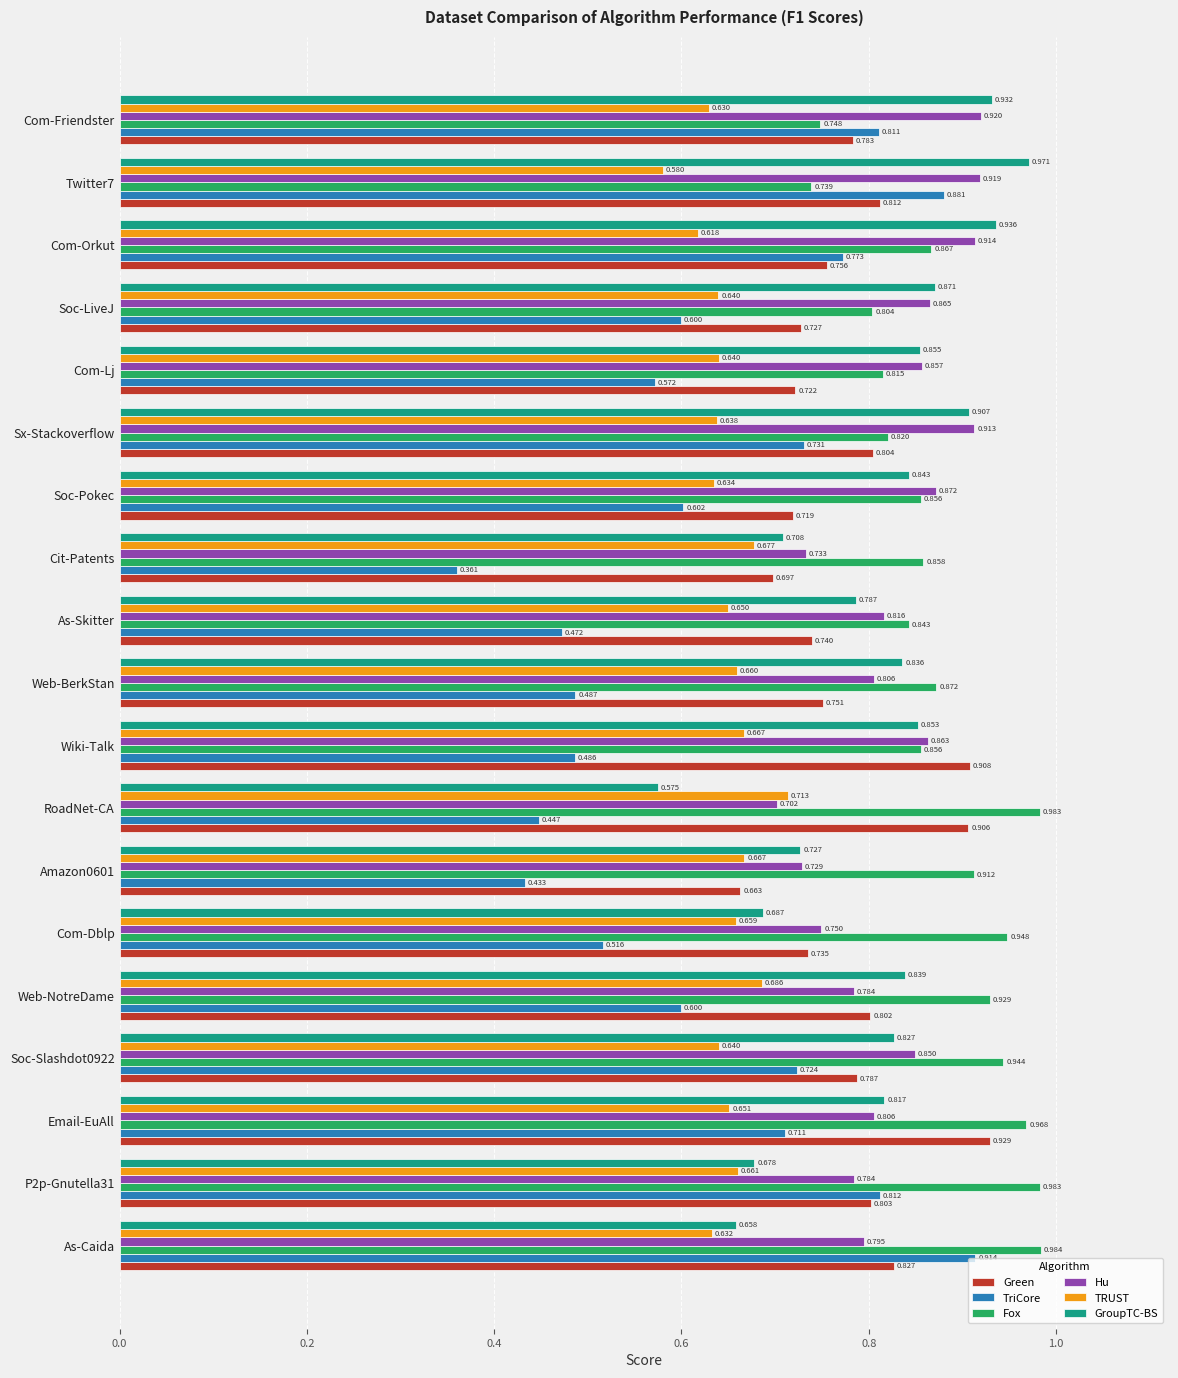

Rank the series by their maximum value, from highest to lowest.

Fox, GroupTC-BS, Green, Hu, TriCore, TRUST